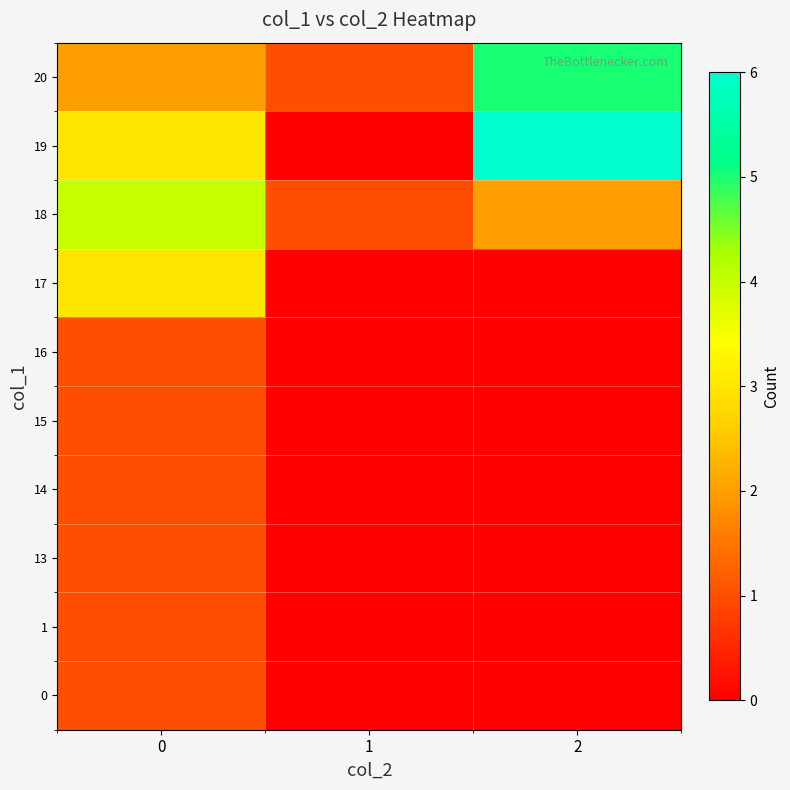

Reading left to right, transcribe all the data shown in this chart.

0: 0=1	1=0	2=0
1: 0=1	1=0	2=0
13: 0=1	1=0	2=0
14: 0=1	1=0	2=0
15: 0=1	1=0	2=0
16: 0=1	1=0	2=0
17: 0=3	1=0	2=0
18: 0=4	1=1	2=2
19: 0=3	1=0	2=6
20: 0=2	1=1	2=5